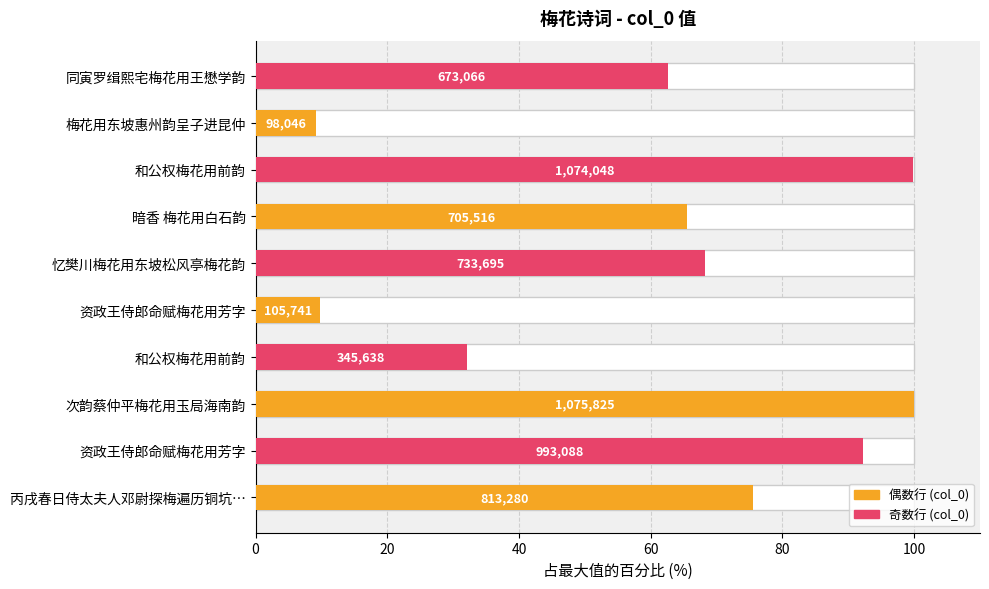

Are the bars grouped side by side (vs. stacked)?

No